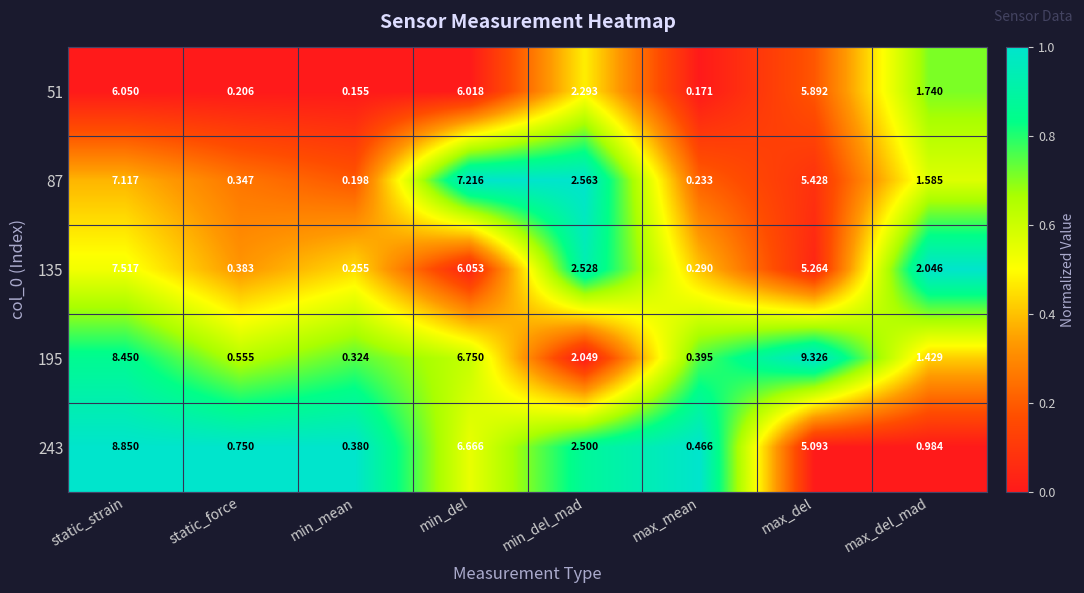

Which category has the highest value across all series?

max_del